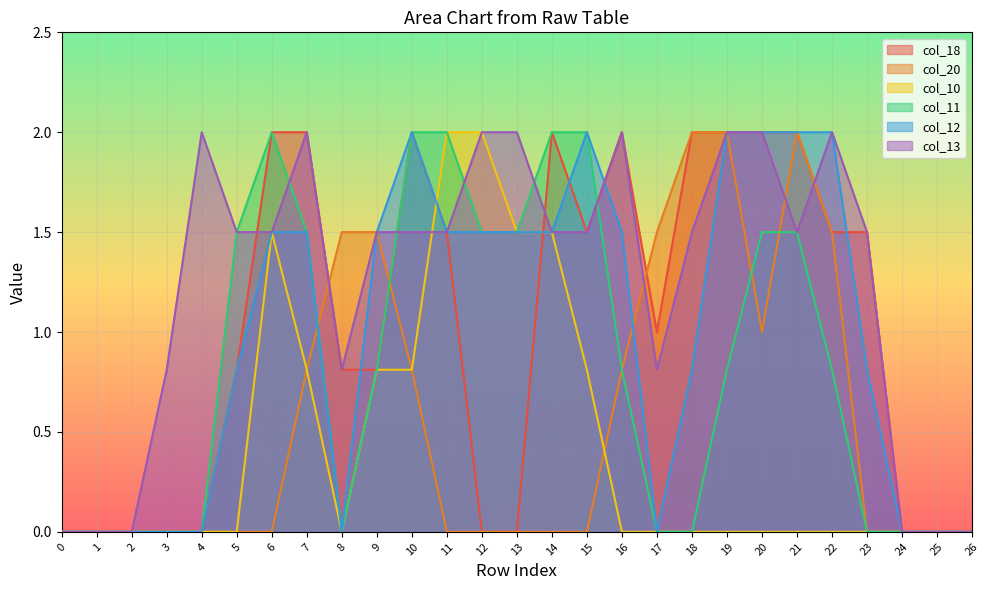

What is the difference between the second highest and second lowest values in the col_12 series?

2.0